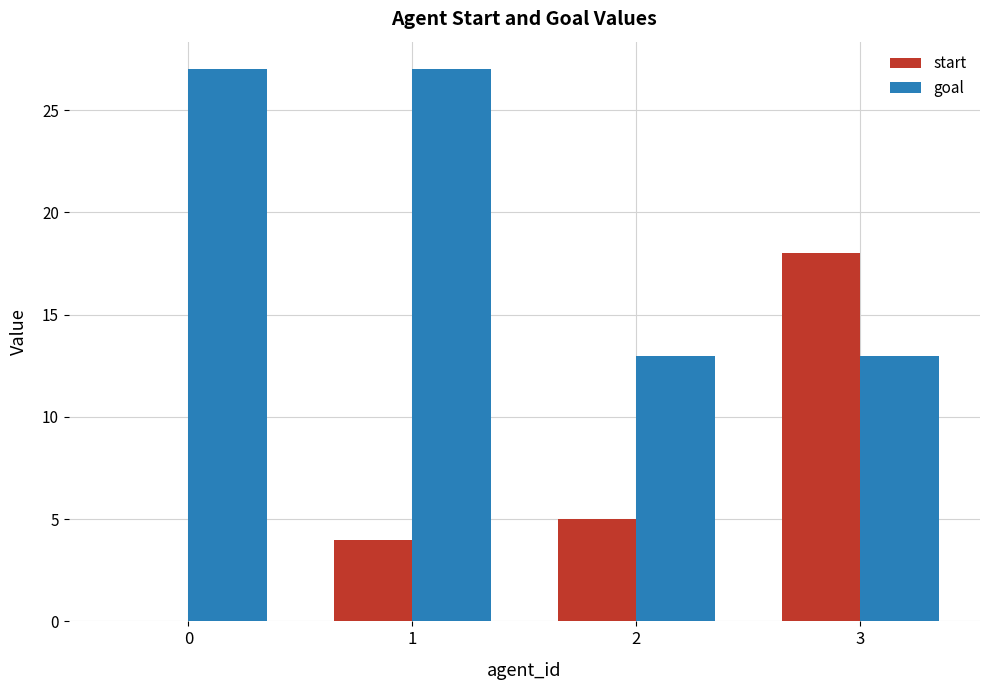

Which series has the largest total across all categories?

goal